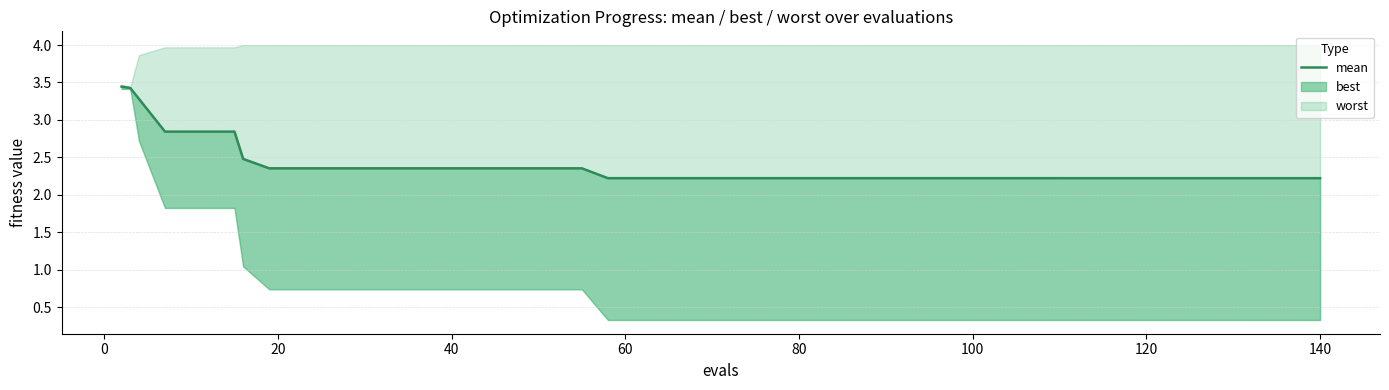

What is the sum of all values?

95.8